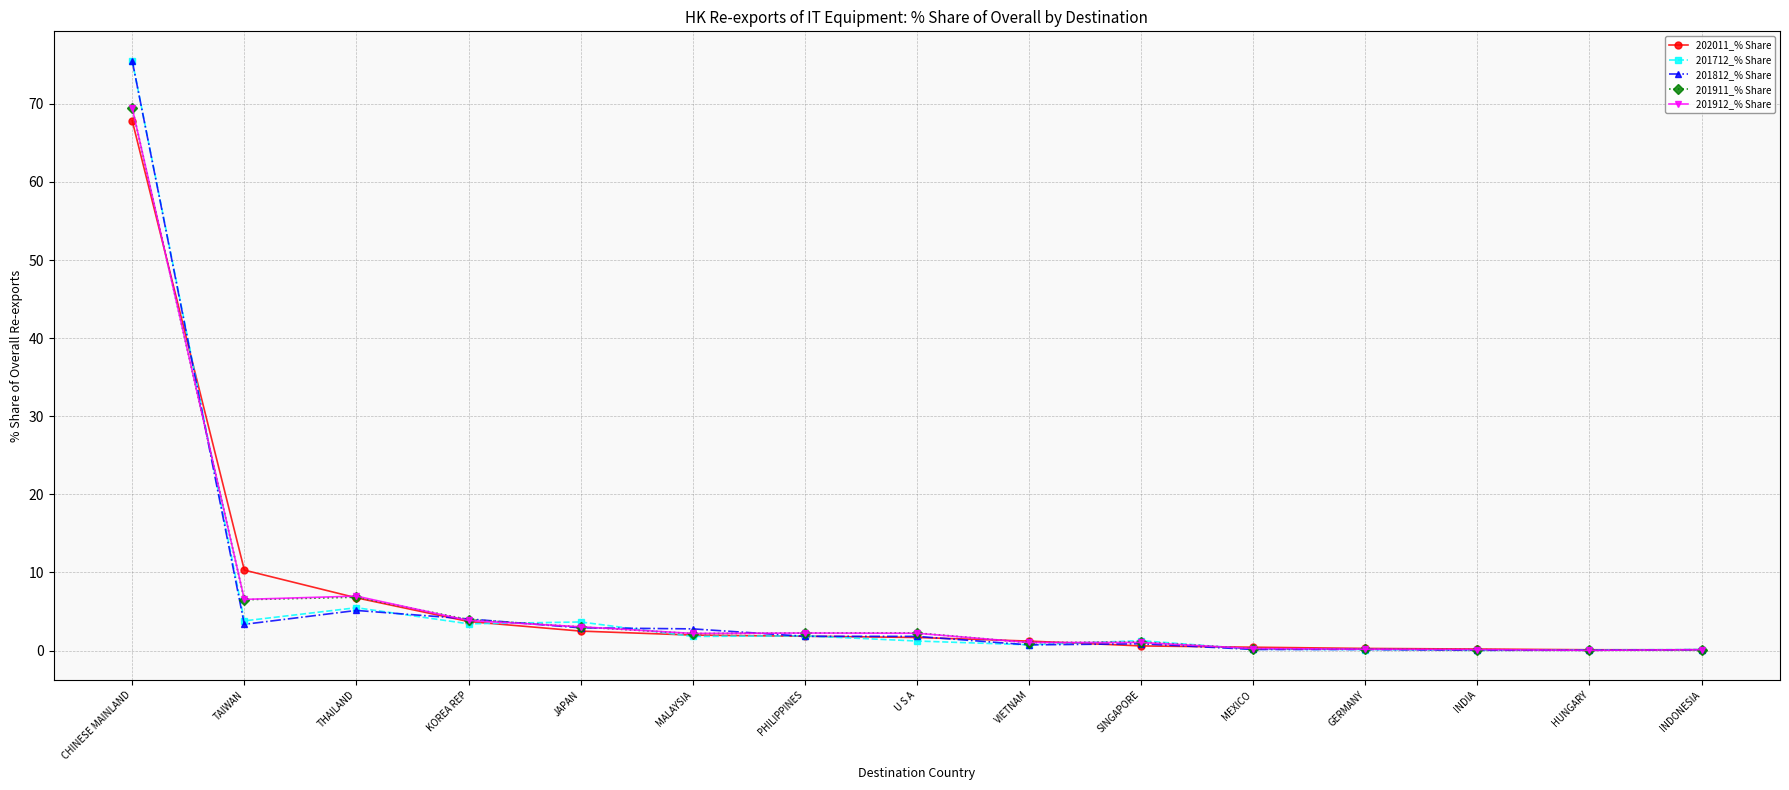

At which category does 201812_% Share reach its first local valley?

TAIWAN